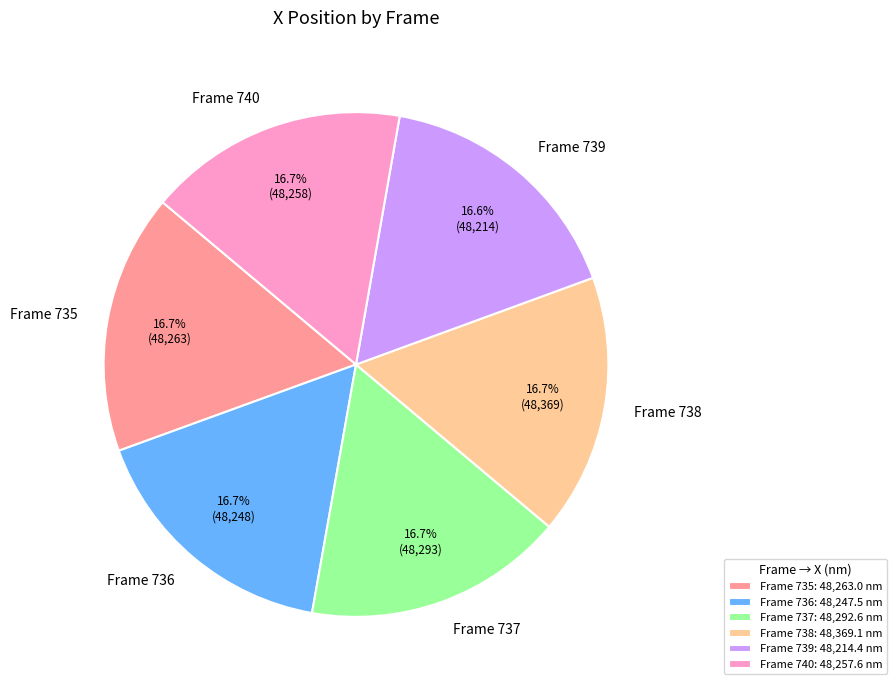

Is there any slice that represents more than half of the pie?

No